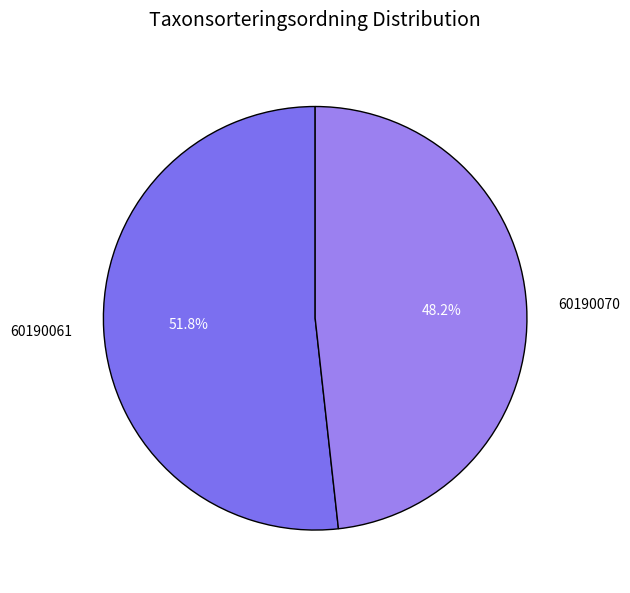

Which has a higher value, 60190070 or 60190061?

60190061